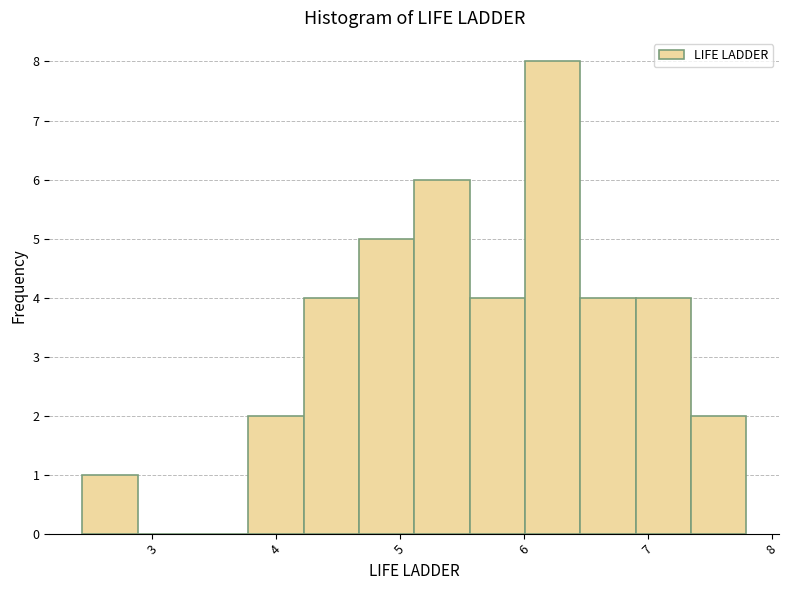

Reading left to right, list every bar in this chart as the range it spans on the x-axis followed by its height. Neither the bar edges nor the heights are printed on the chart, so give them approximately, as read against the axes.

2.4 to 2.9: 1
2.9 to 3.3: 0
3.3 to 3.8: 0
3.8 to 4.2: 2
4.2 to 4.7: 4
4.7 to 5.1: 5
5.1 to 5.6: 6
5.6 to 6.0: 4
6.0 to 6.5: 8
6.5 to 6.9: 4
6.9 to 7.3: 4
7.3 to 7.8: 2